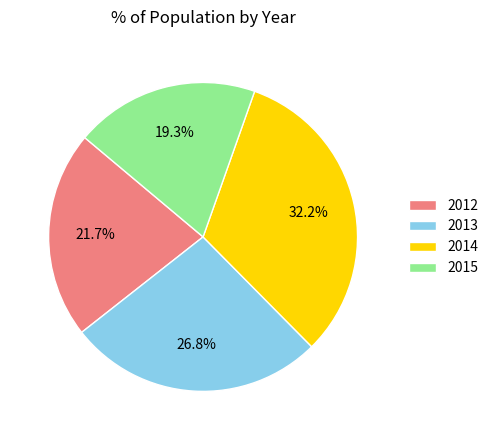

How much of the chart is everything except 2012?

78.3%